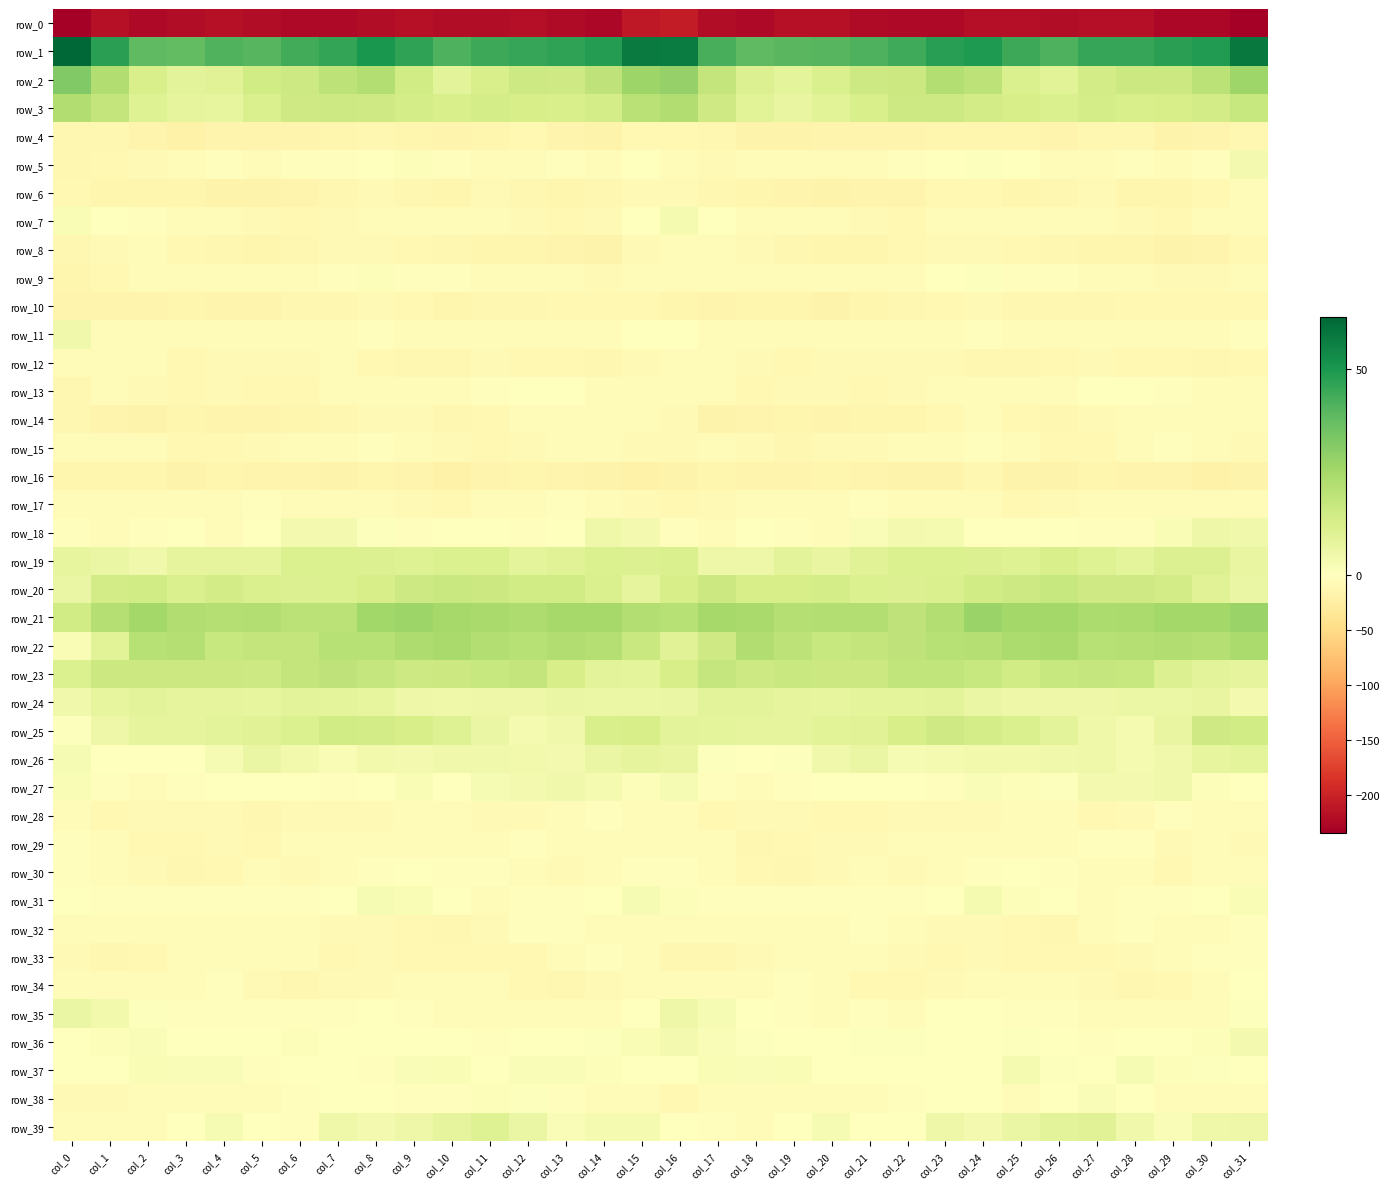

At which label does row_19 reach its minimum?

col_2